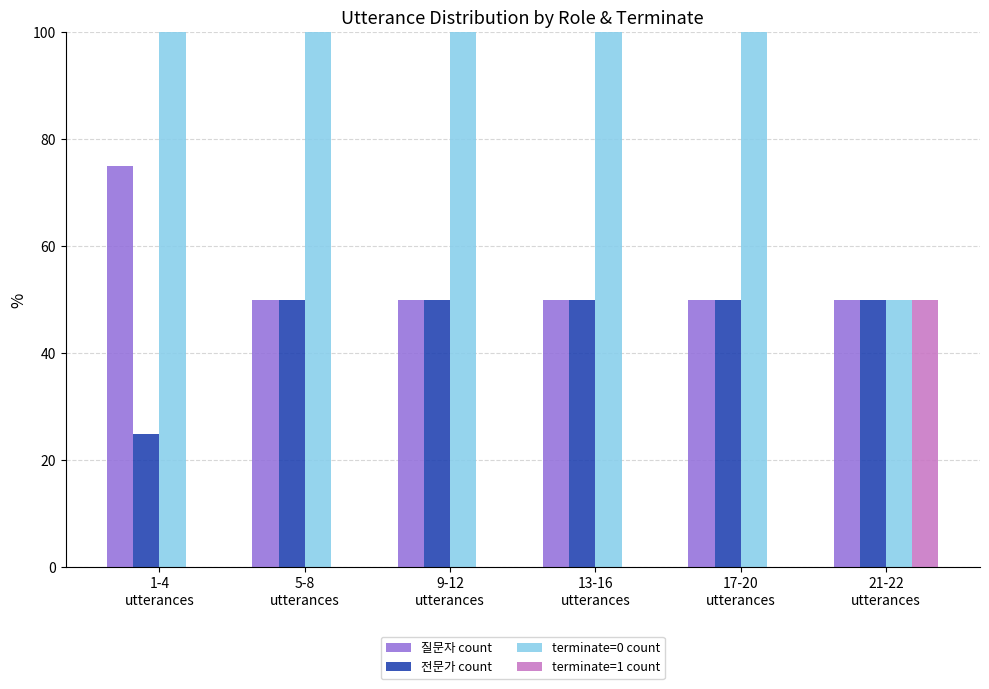

Which series has the largest total across all categories?

terminate=0 count